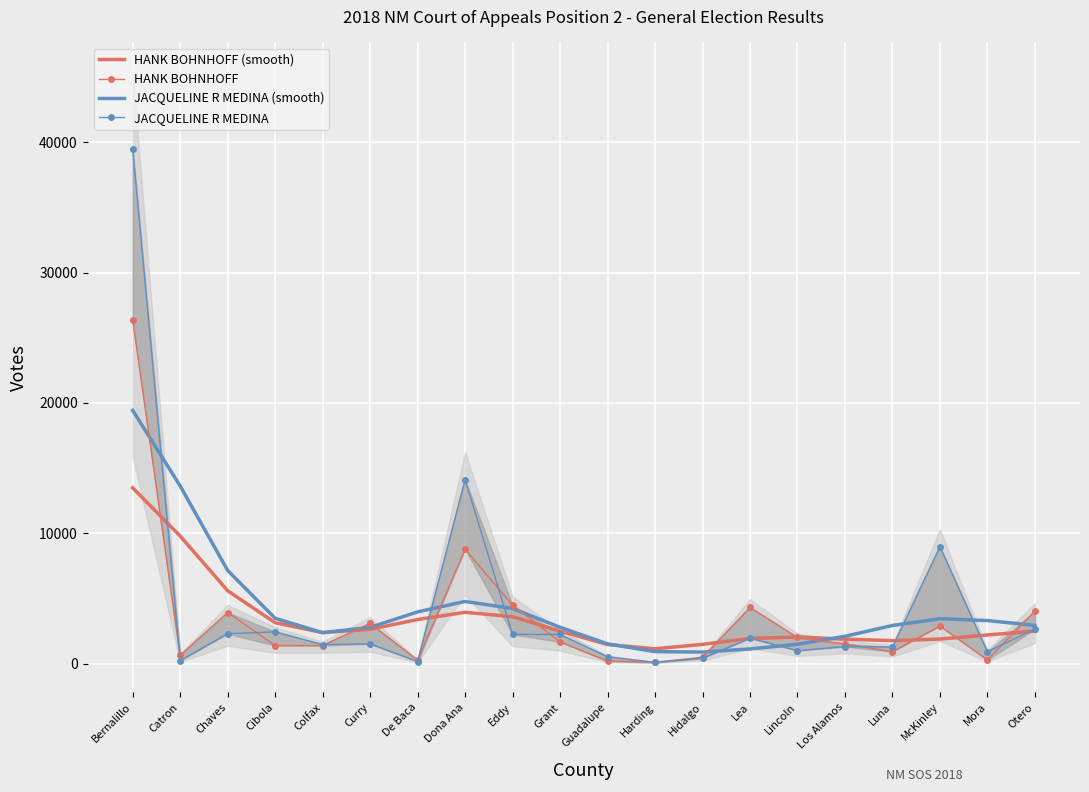

What is the total value across all series at Grant?

9197.9